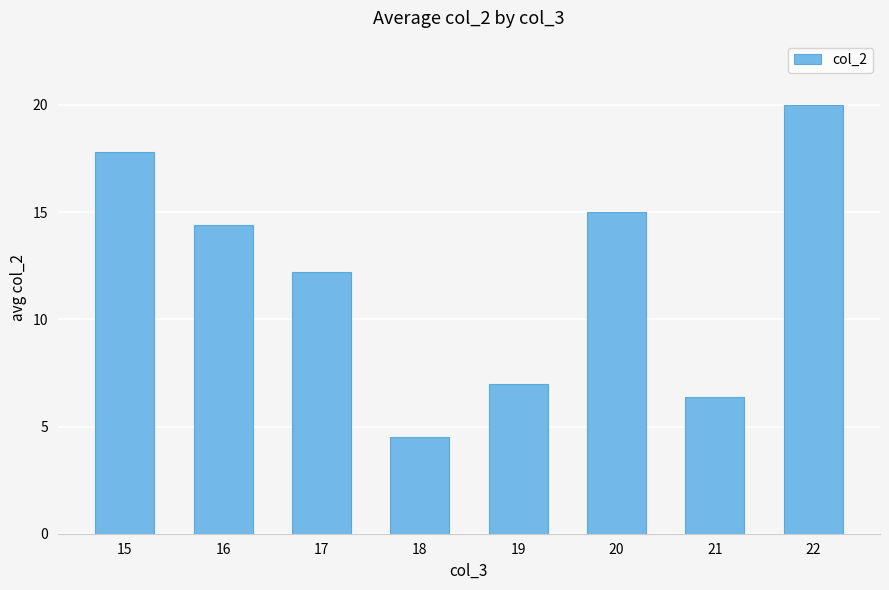

The value at 17 is 12.2. True or false?

True